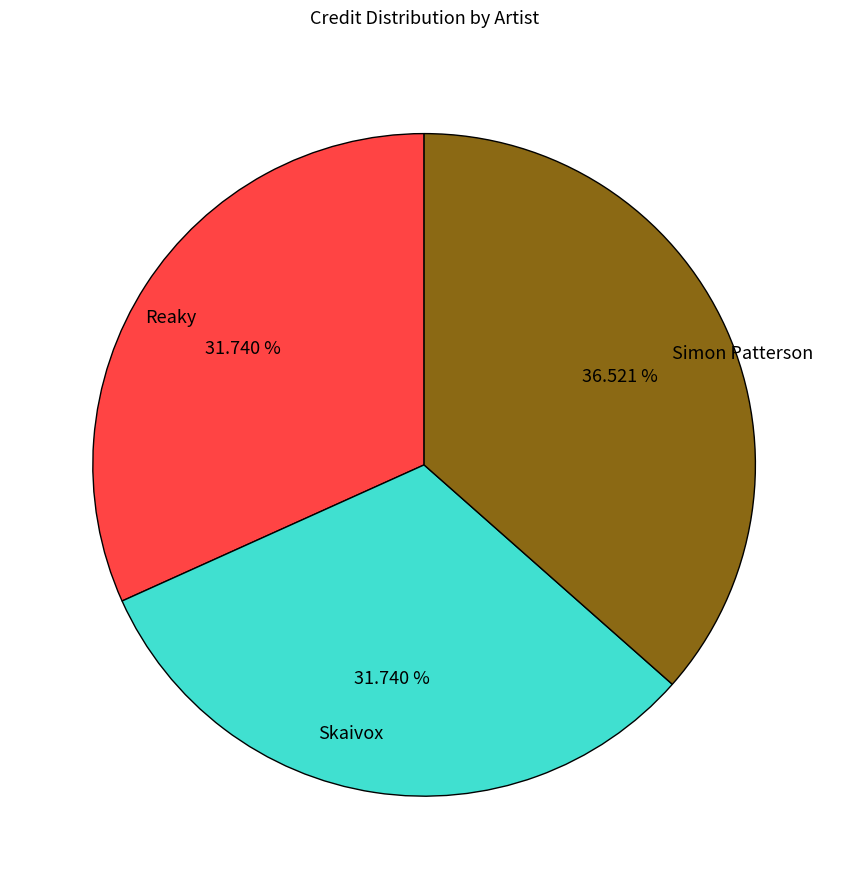

Is there any slice that represents more than half of the pie?

No